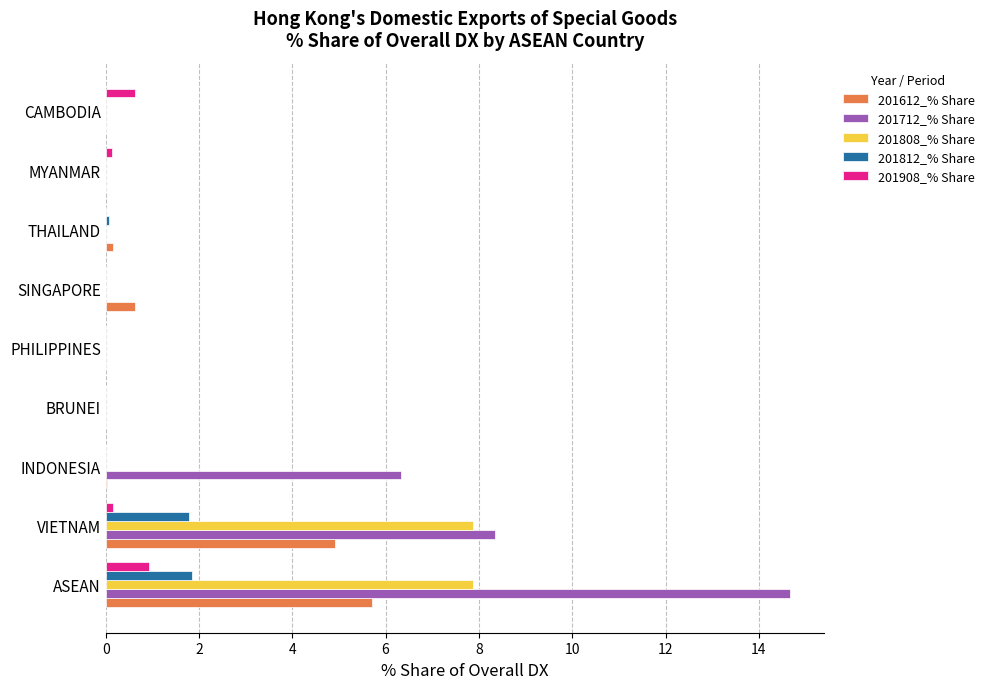

At which label does 201712_% Share reach its peak?

ASEAN